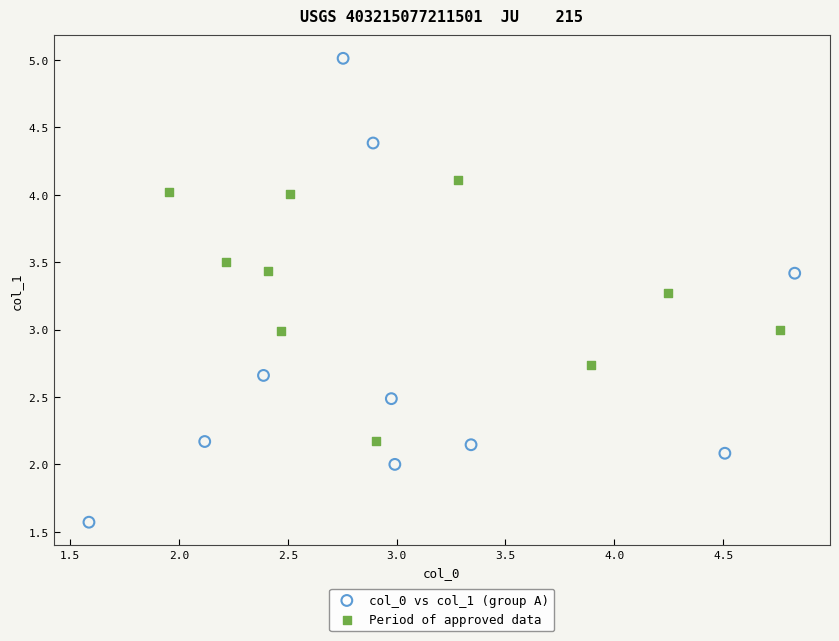

Which series reaches the minimum Y coordinate?

col_0 vs col_1 (group A)